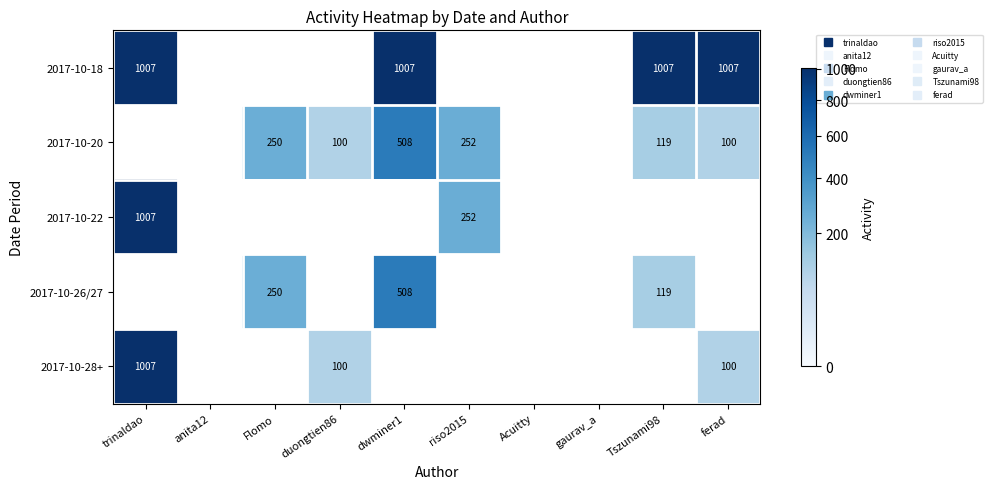

How many distinct data groups are displayed?

5